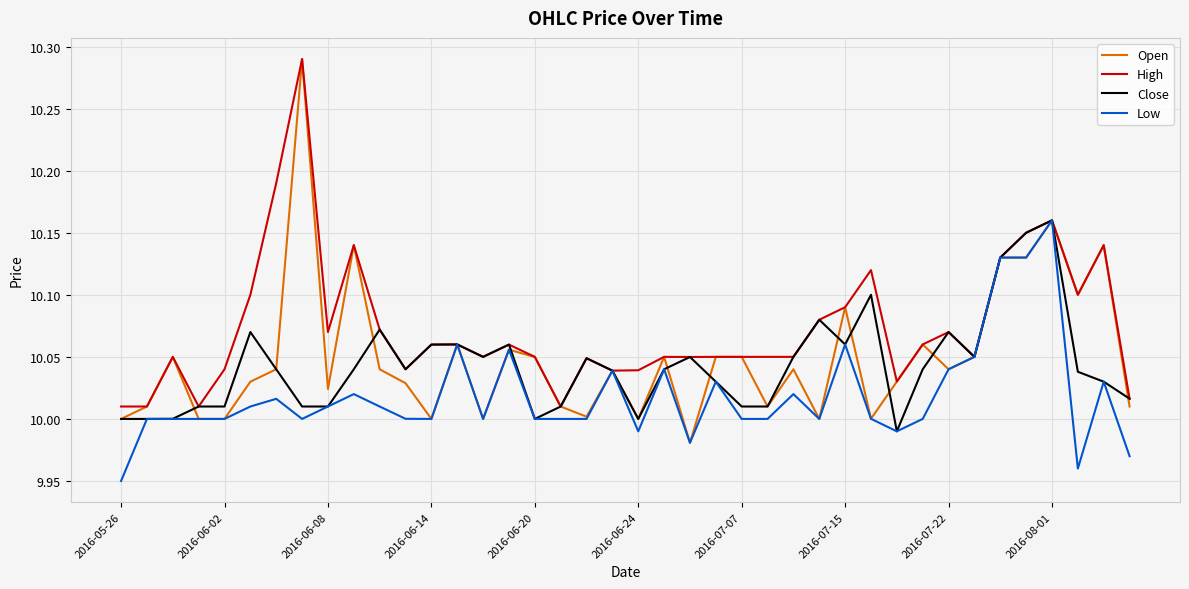

Which series has the largest range (max minus min)?

Open